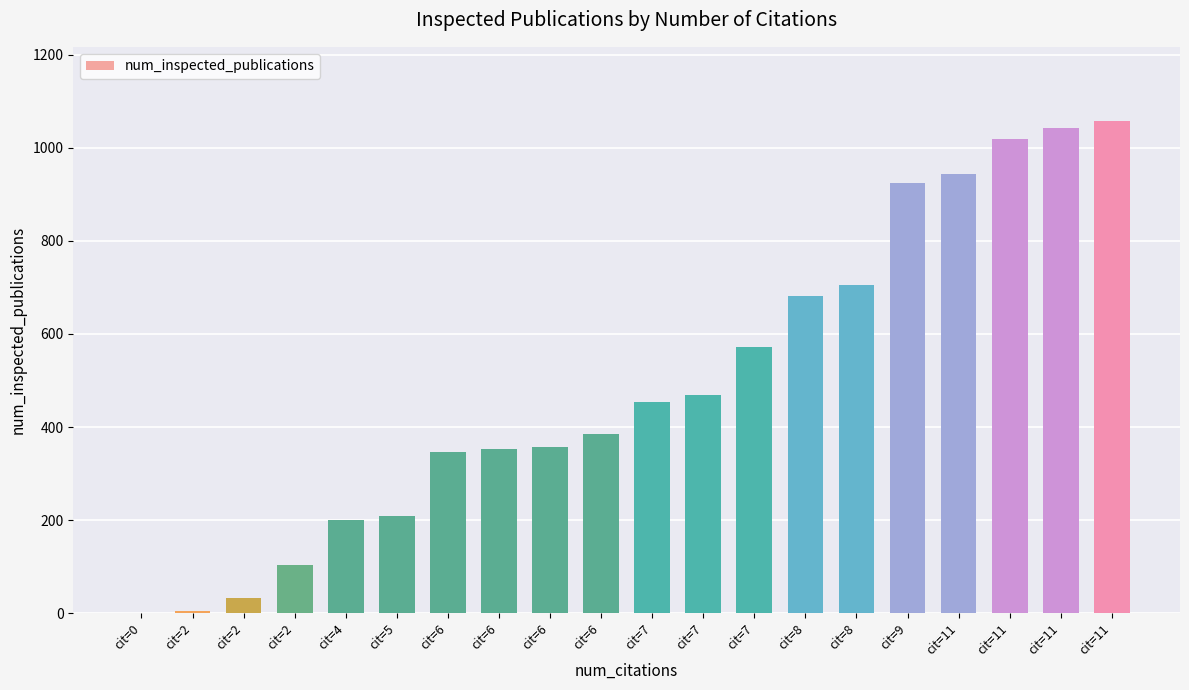

At which label does the data first exceed 454?

cit=7